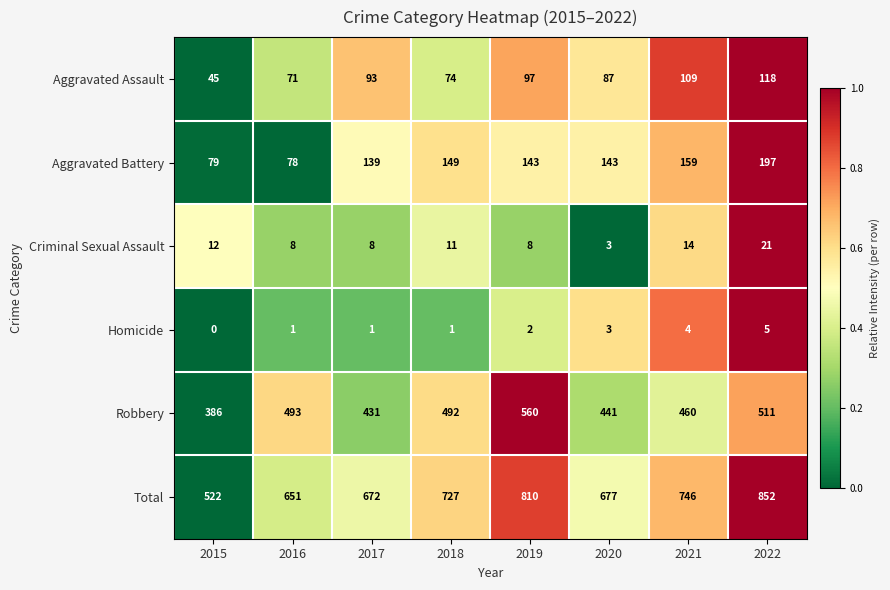

At 2015, list the series in order from smallest to largest.

Homicide, Criminal Sexual Assault, Aggravated Assault, Aggravated Battery, Robbery, Total